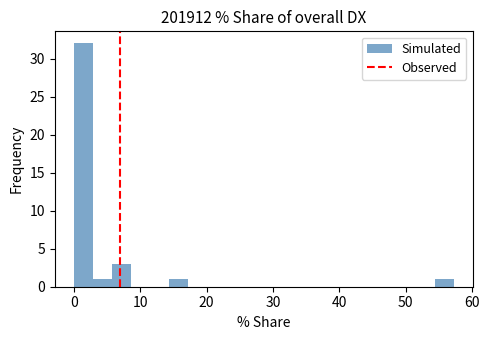

Around what value on the x-axis is the tallest bar? Give the approximate position of its centre, as read against the axis.

1